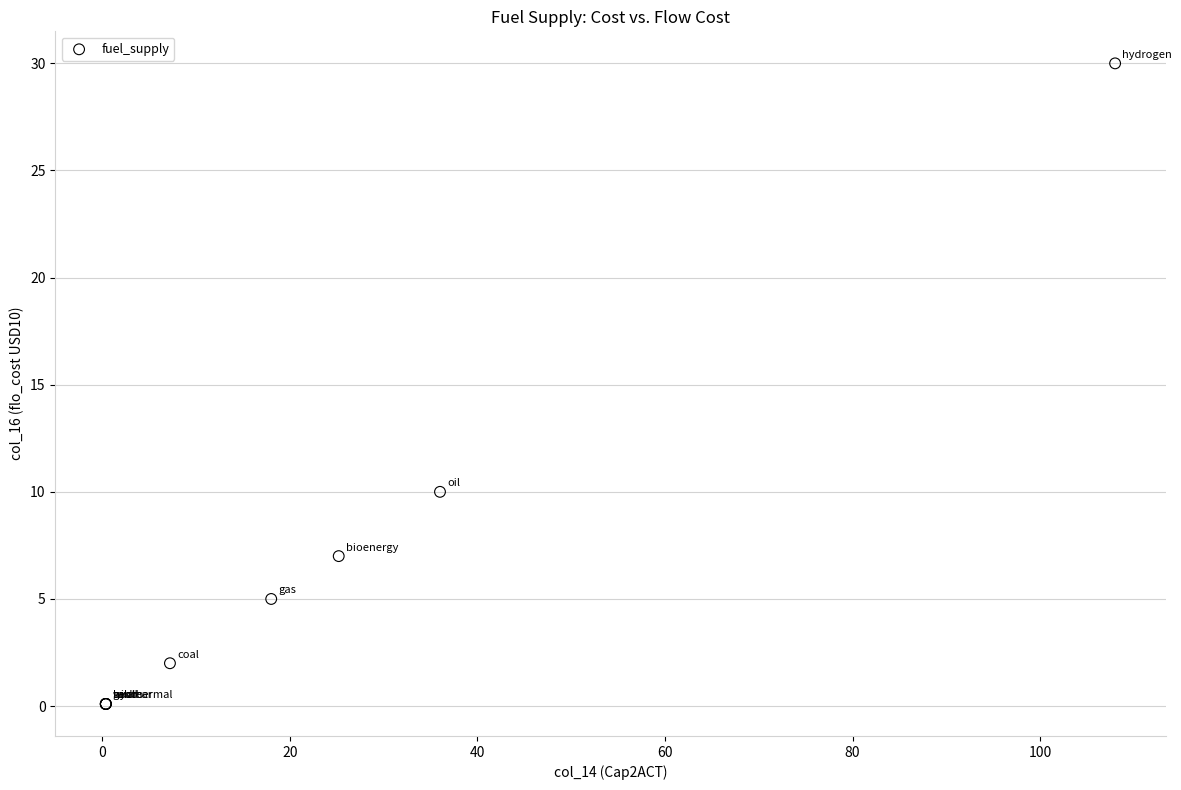

What Y value in the scatter plot is closest to 15?

10.0